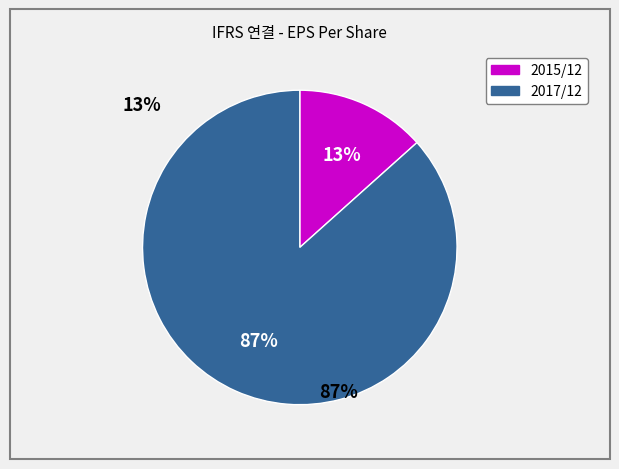

Rank the categories by value from lowest to highest.

2015/12, 2017/12